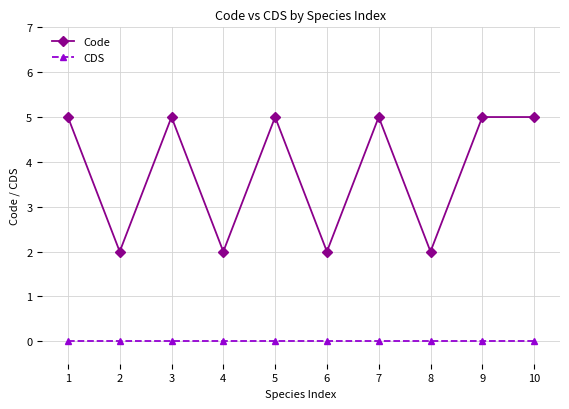

How many lines are shown in the chart?

2